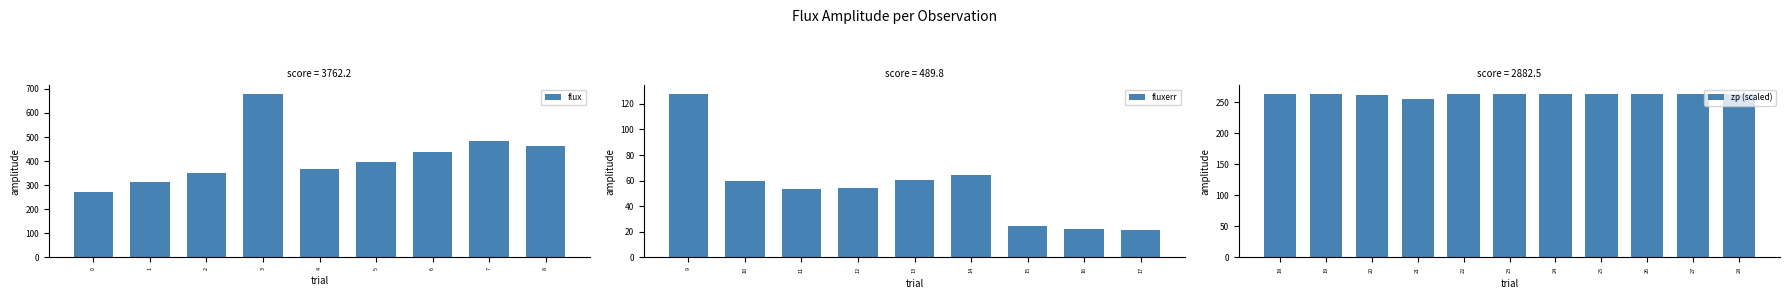

At which category is the sum across all series the highest?

3